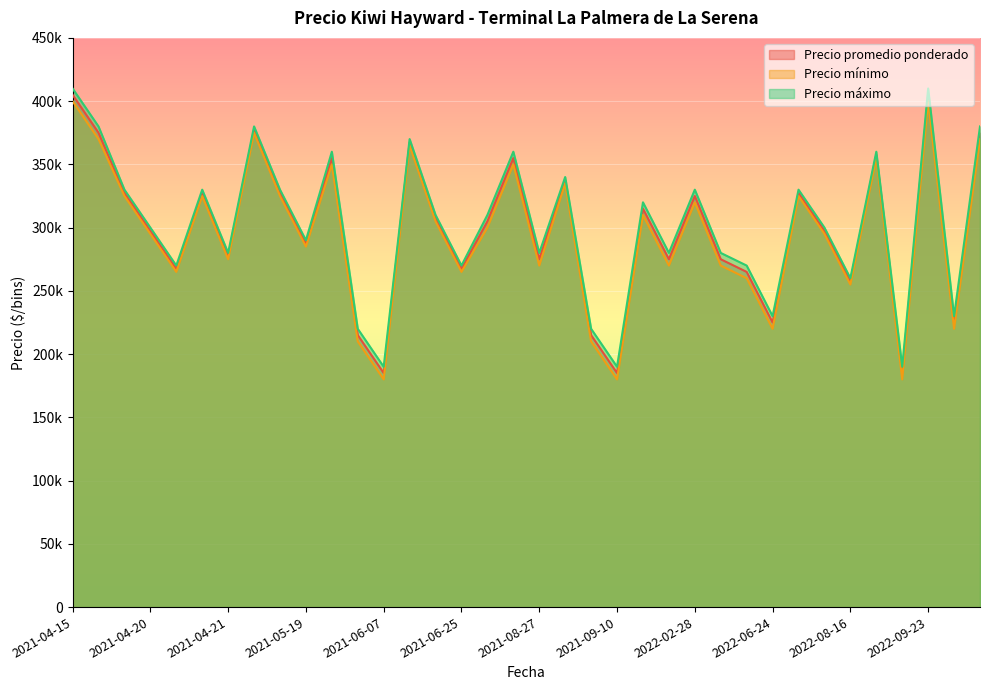

Which series has the largest total across all categories?

Precio máximo